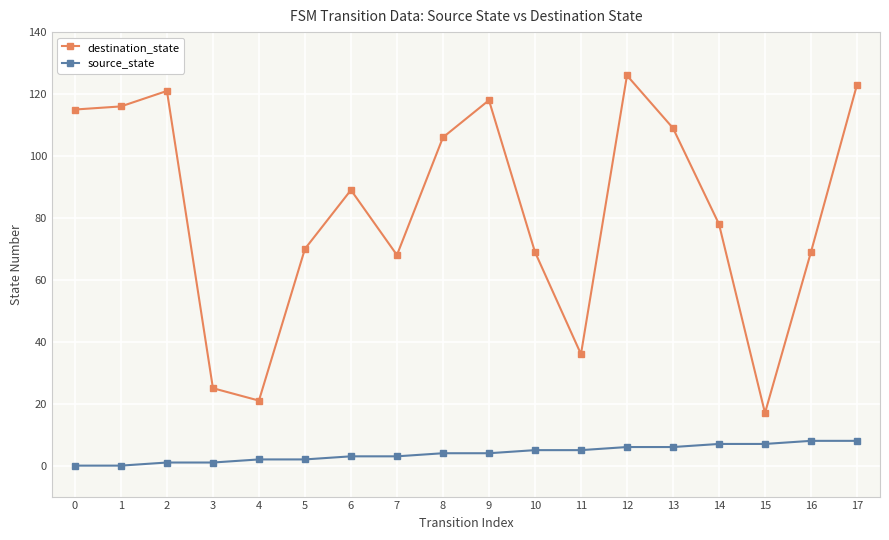

How many values in the destination_state series are below 89?

9